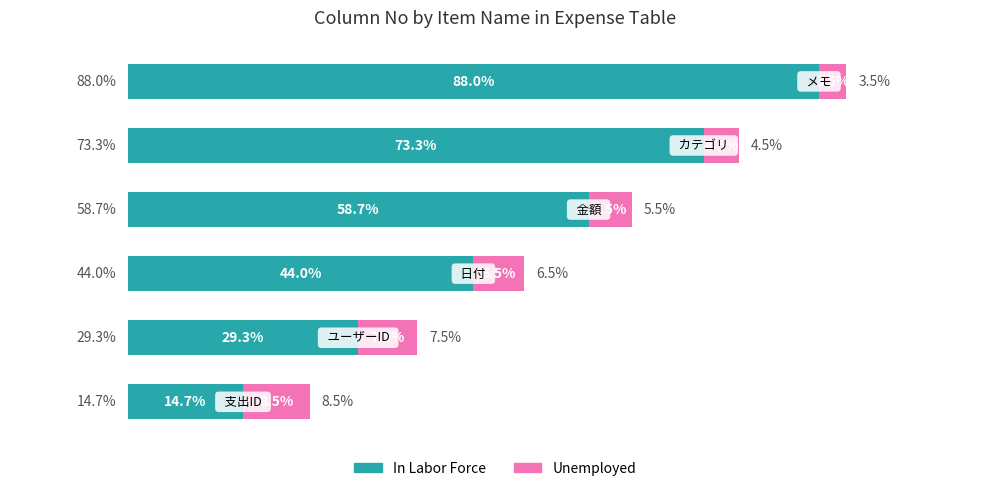

Reading right to left, transcribe all the data shown in this chart.

In Labor Force: 88.0	73.3	58.7	44.0	29.3	14.7
Unemployed: 3.5	4.5	5.5	6.5	7.5	8.5